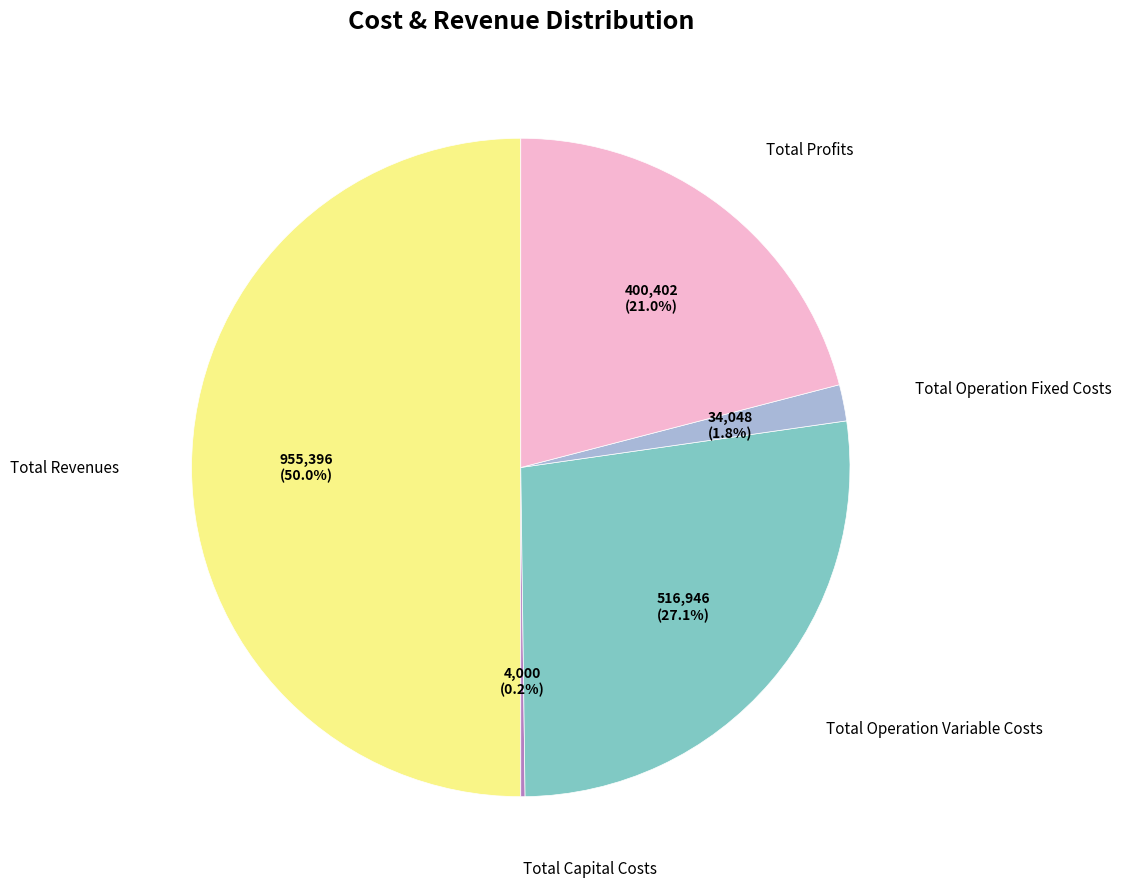

Combined, do Total Operation Variable Costs and Total Revenues account for over 50%?

Yes